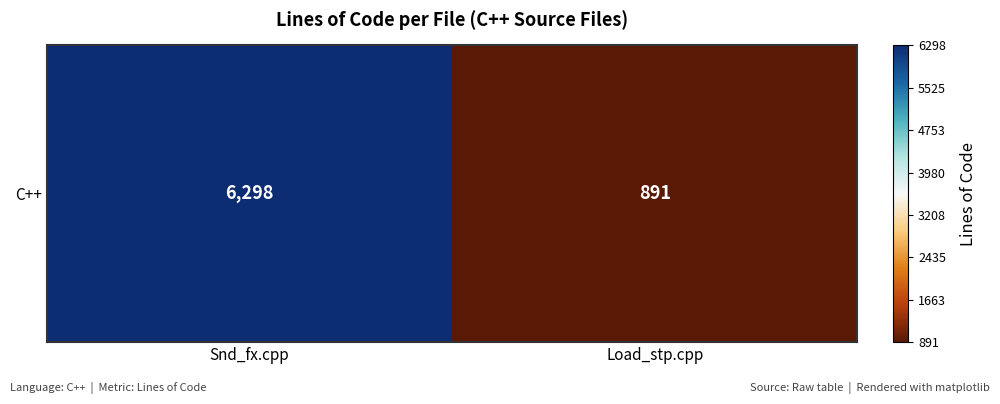

What is the sum of the values at Snd_fx.cpp and Load_stp.cpp?

7189